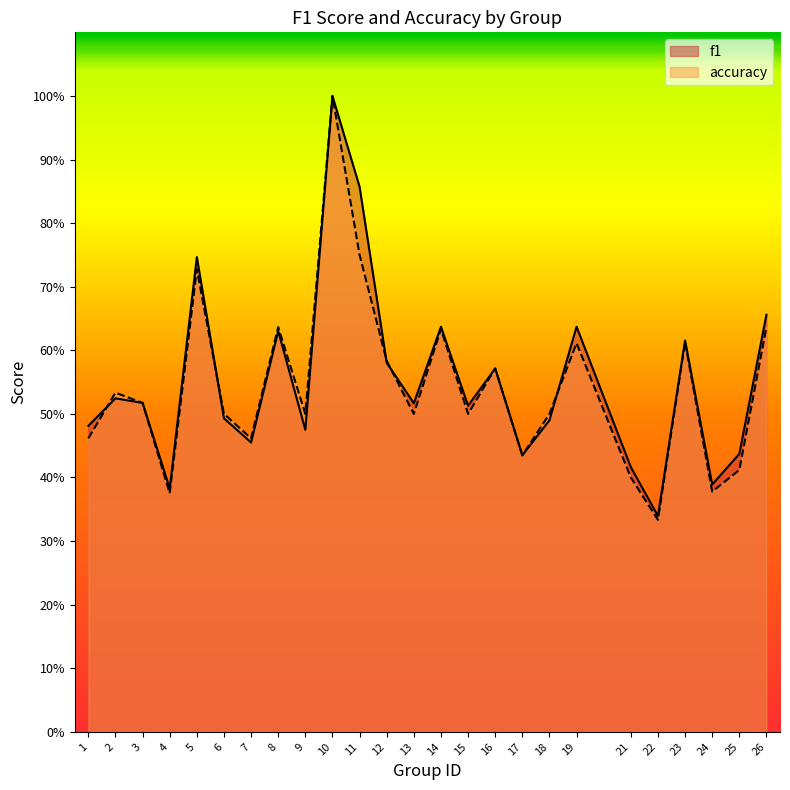

Reading left to right, transcribe all the data shown in this chart.

f1: 0.5	0.5	0.5	0.4	0.7	0.5	0.5	0.6	0.5	1.0	0.9	0.6	0.5	0.6	0.5	0.6	0.4	0.5	0.6	0.4	0.3	0.6	0.4	0.4	0.7
accuracy: 0.5	0.5	0.5	0.4	0.7	0.5	0.5	0.6	0.5	1.0	0.8	0.6	0.5	0.6	0.5	0.6	0.4	0.5	0.6	0.4	0.3	0.6	0.4	0.4	0.6